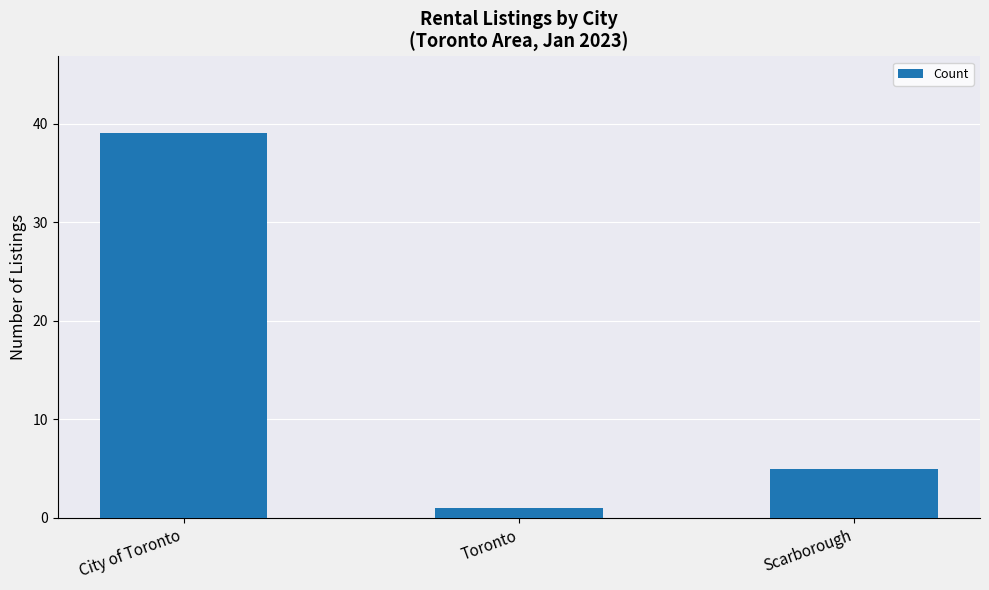

Is it true that the value at Scarborough is 5?

True